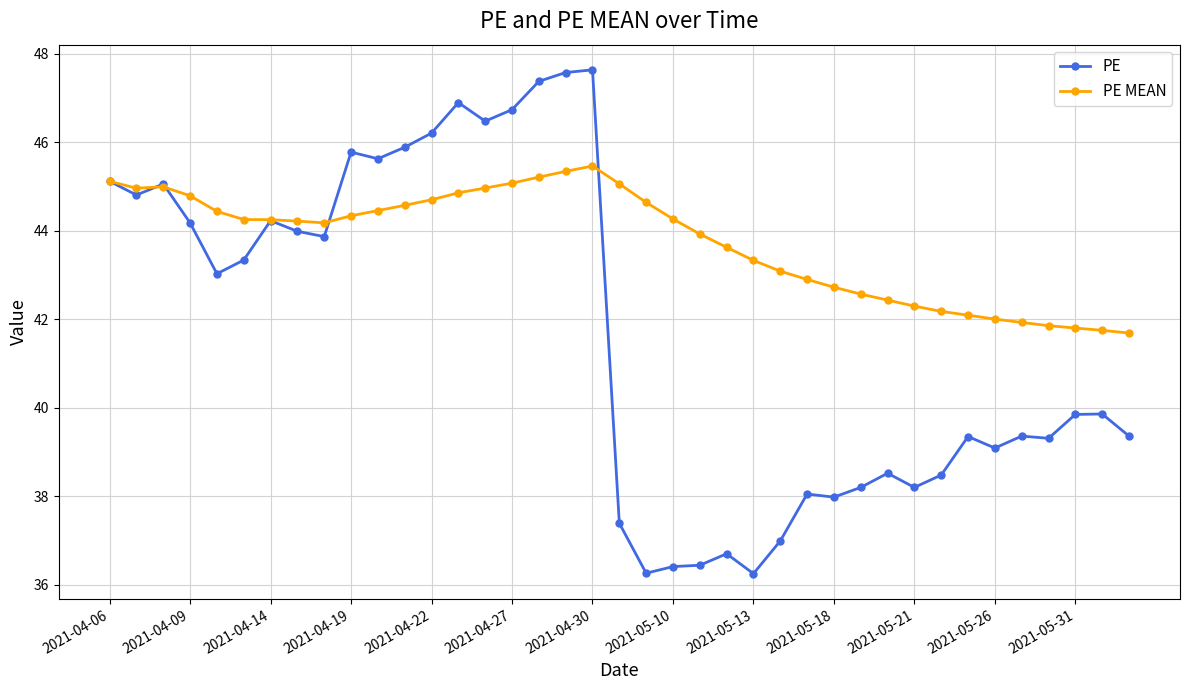

What is the greatest value displayed?

47.6